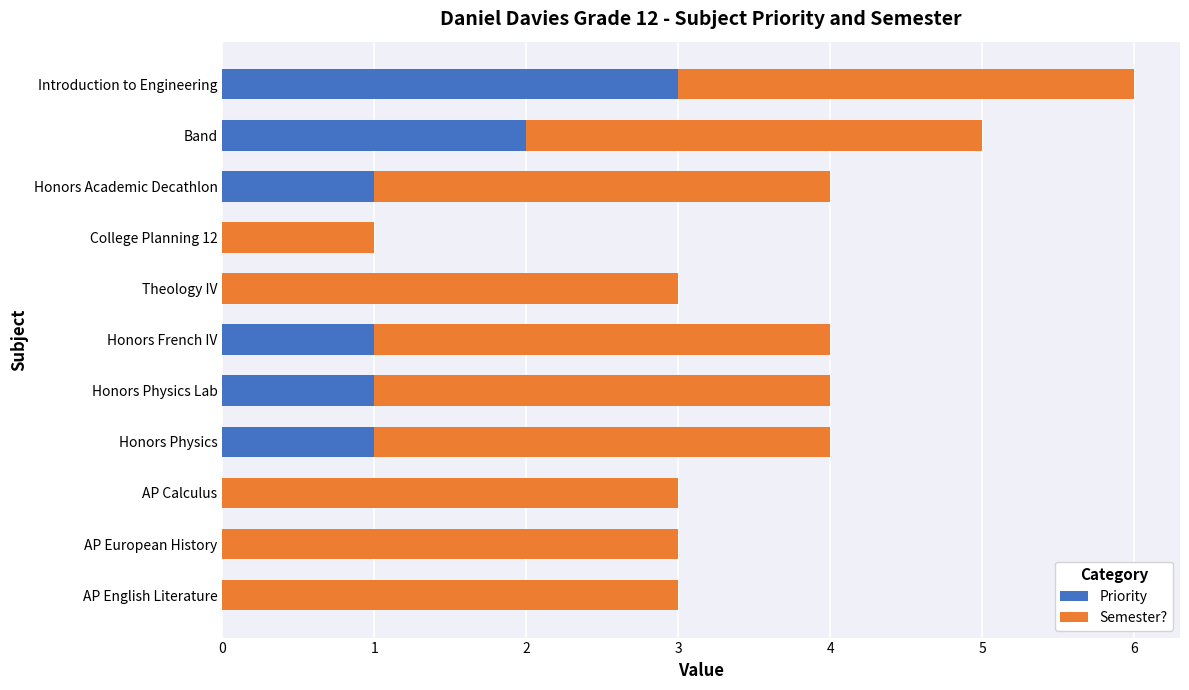

What is the sum of all Priority values?

9